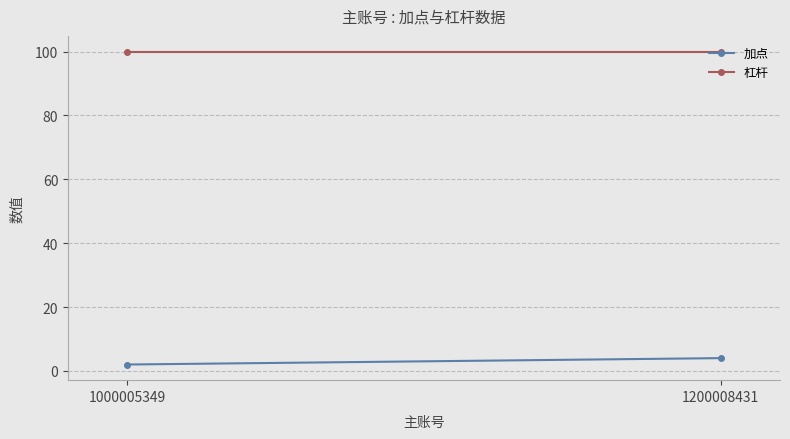

At which label does 杠杆 reach its minimum?

1000005349